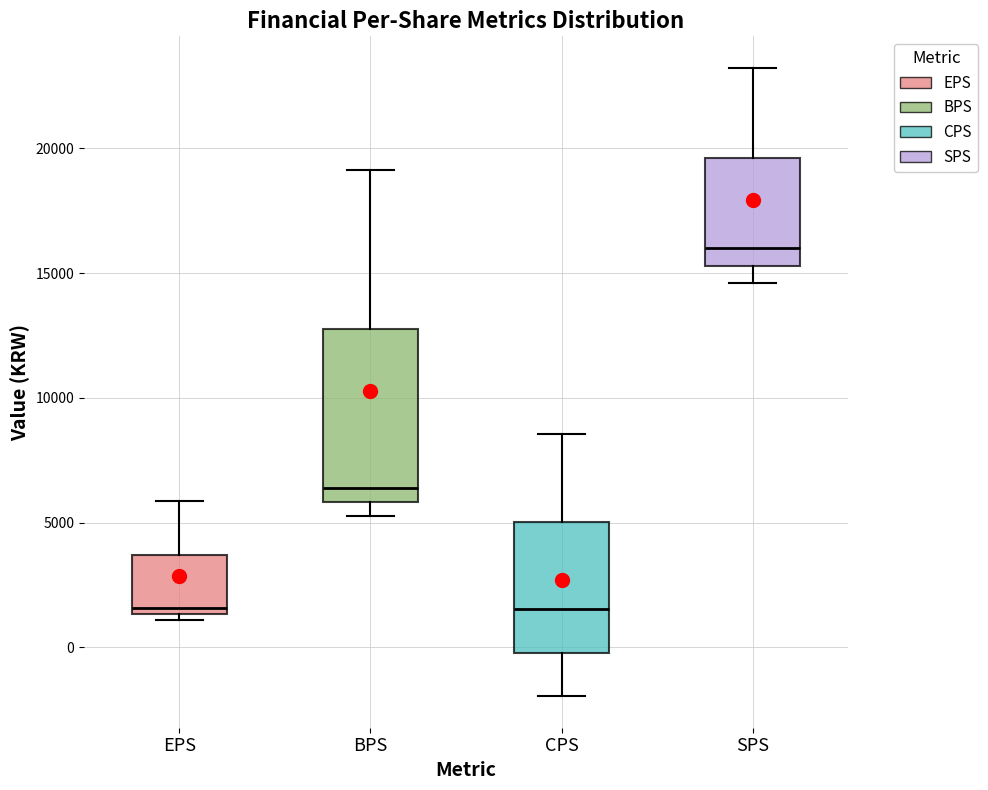

Reading left to right, transcribe this box plot: for each box, give where its median line is, the range the box spans, and where its two whiskers end, as read against the y-axis. The values are not printed on the chart, so give them approximately, as read against the axis.

EPS: median 1500 (just above the box's lower edge), box 1500 to 3500, whiskers 1000 to 6000
BPS: median 6500, box 6000 to 13000, whiskers 5500 to 19000
CPS: median 1500, box 0 to 5000, whiskers -2000 to 8500
SPS: median 16000, box 15500 to 19500, whiskers 14500 to 23000